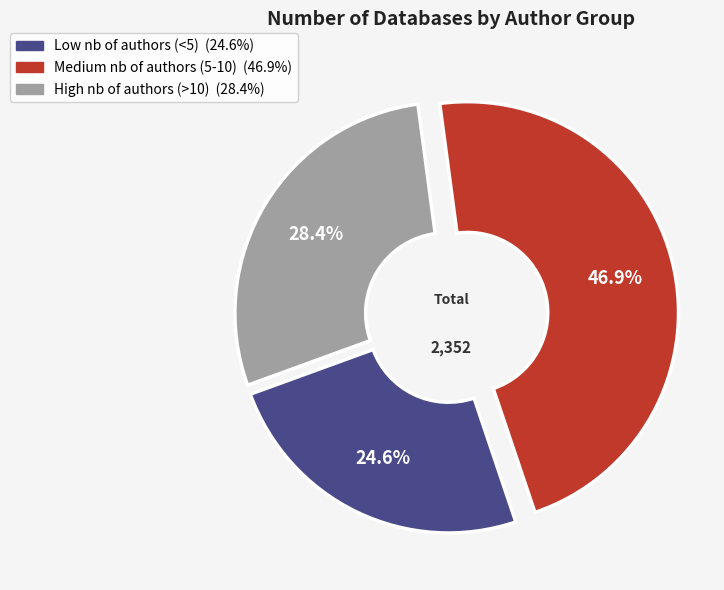

What is the total percentage of Medium nb of authors (5-10) and Low nb of authors (<5)?

71.6%